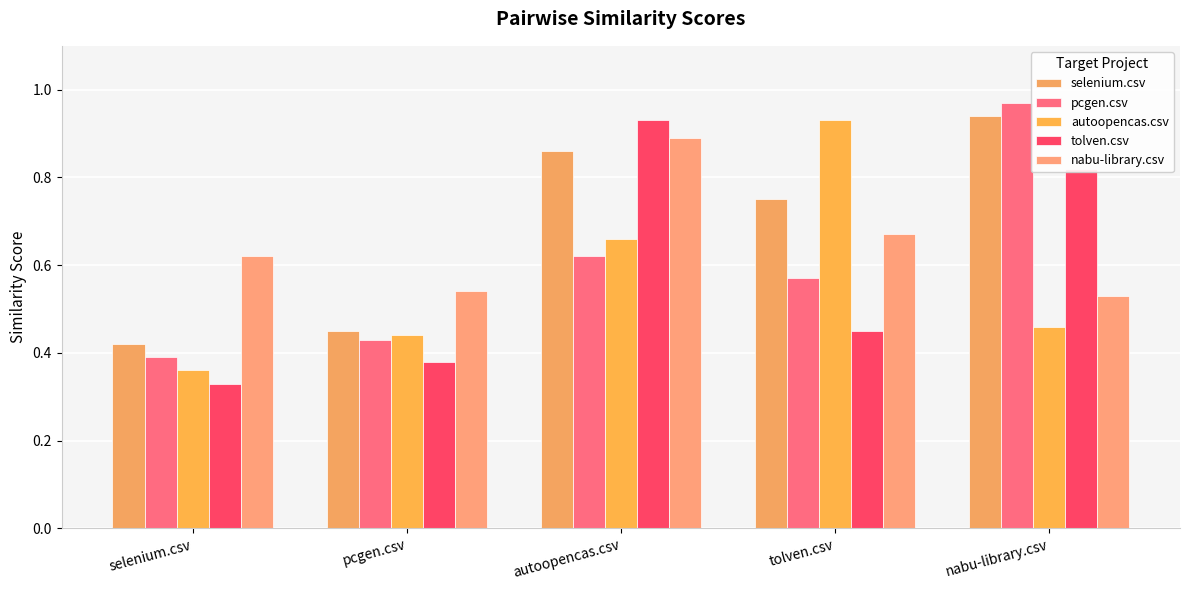

Which series has the widest spread of values?

tolven.csv